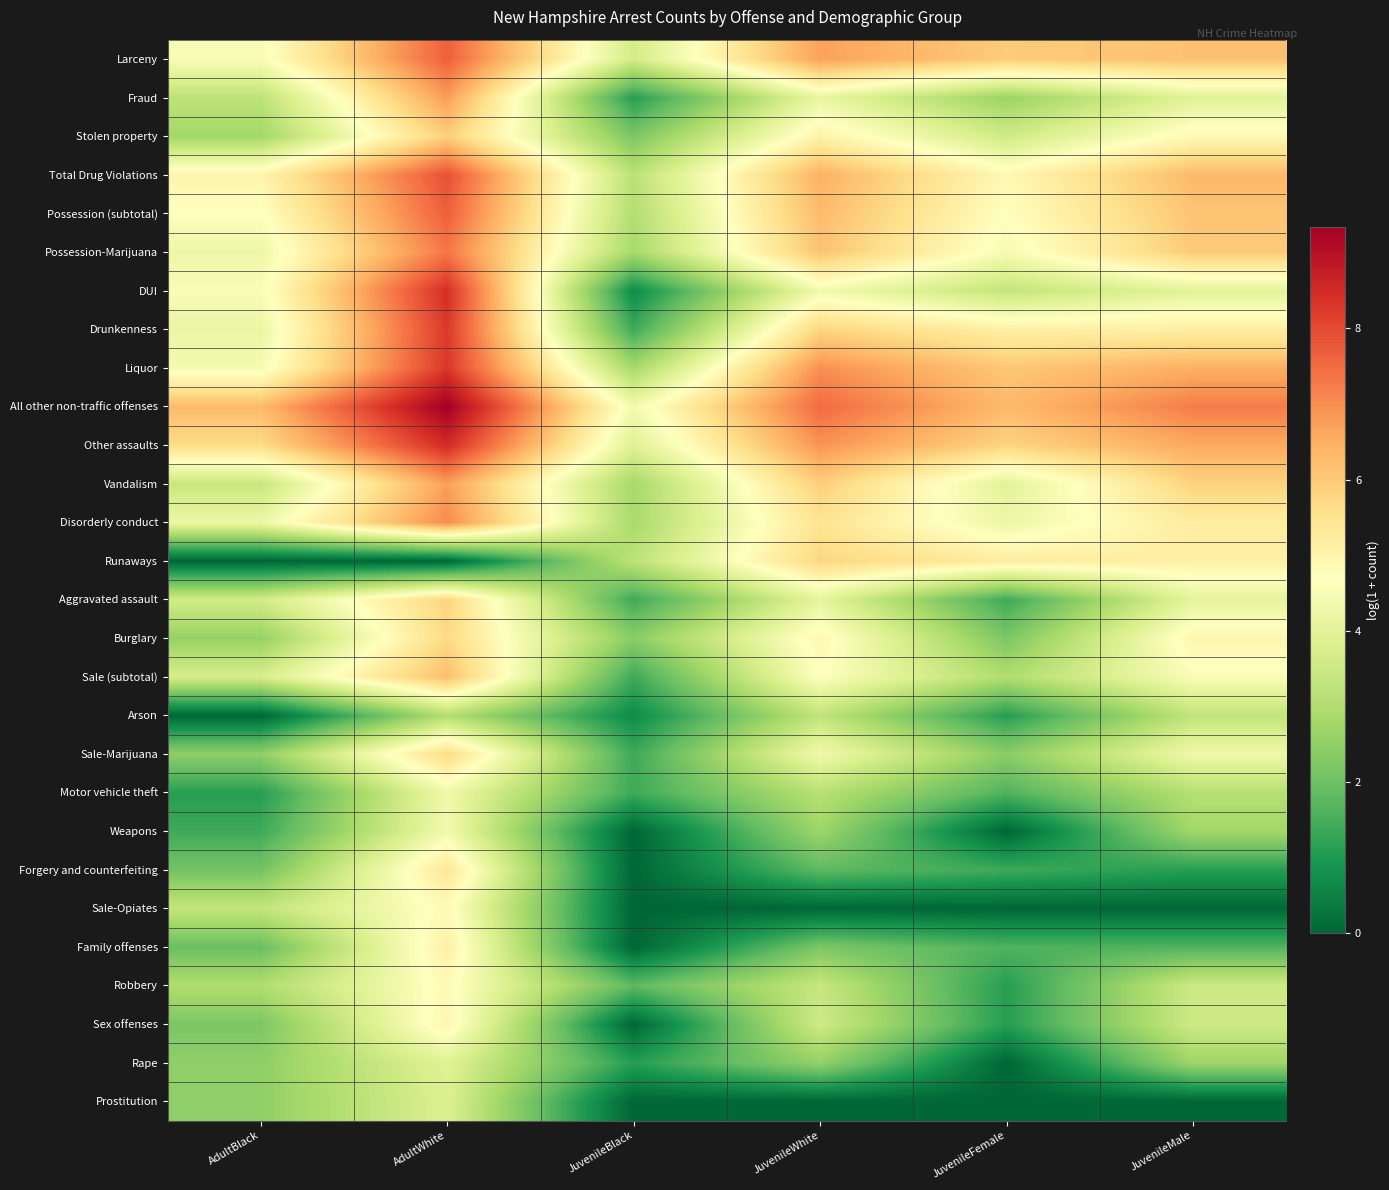

At how many categories does at least one series exceed 4?

6